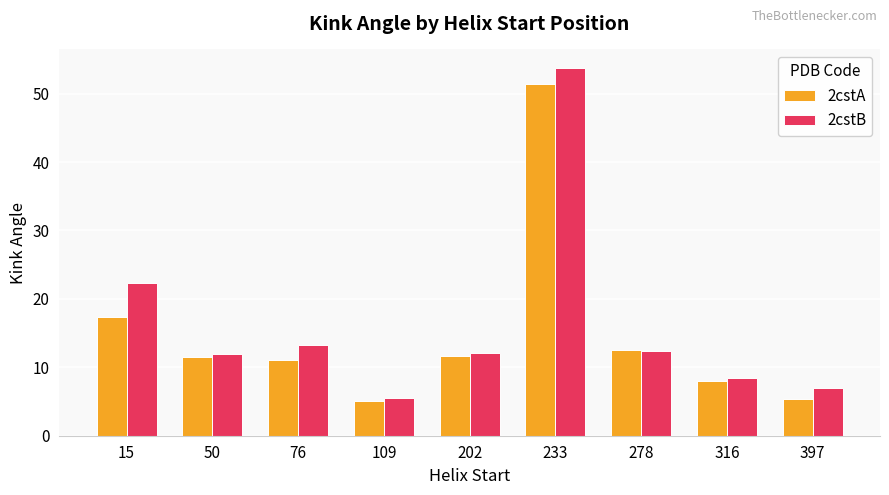

What is the difference between the 2cstA values at 109 and 15?

12.3